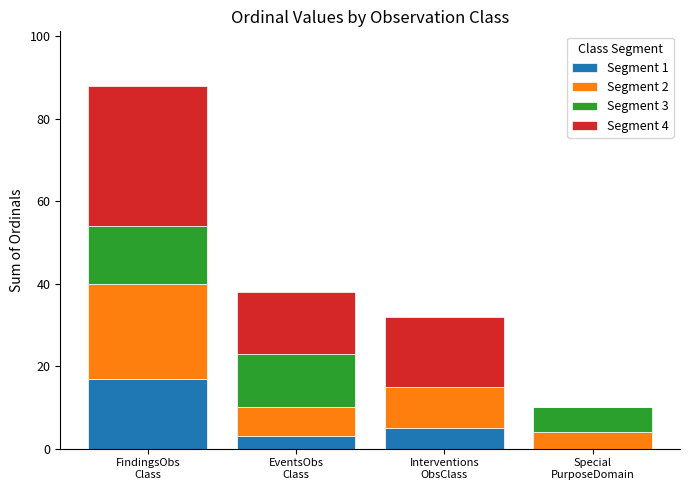

At which category is the sum across all series the highest?

FindingsObs
Class